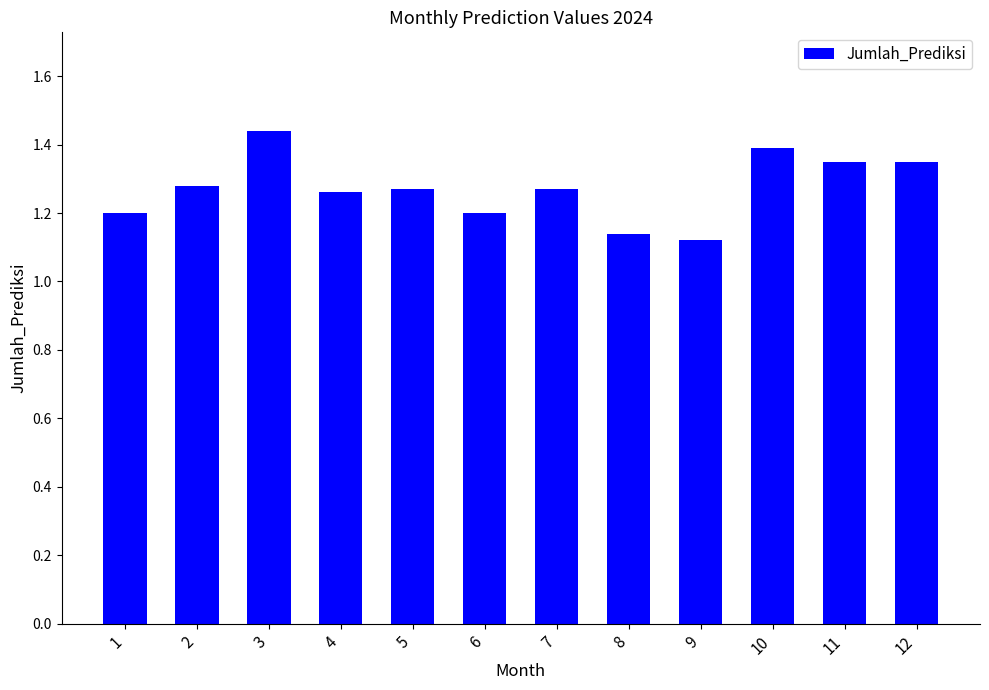

What is the change in value from 9 to 12?

+0.2